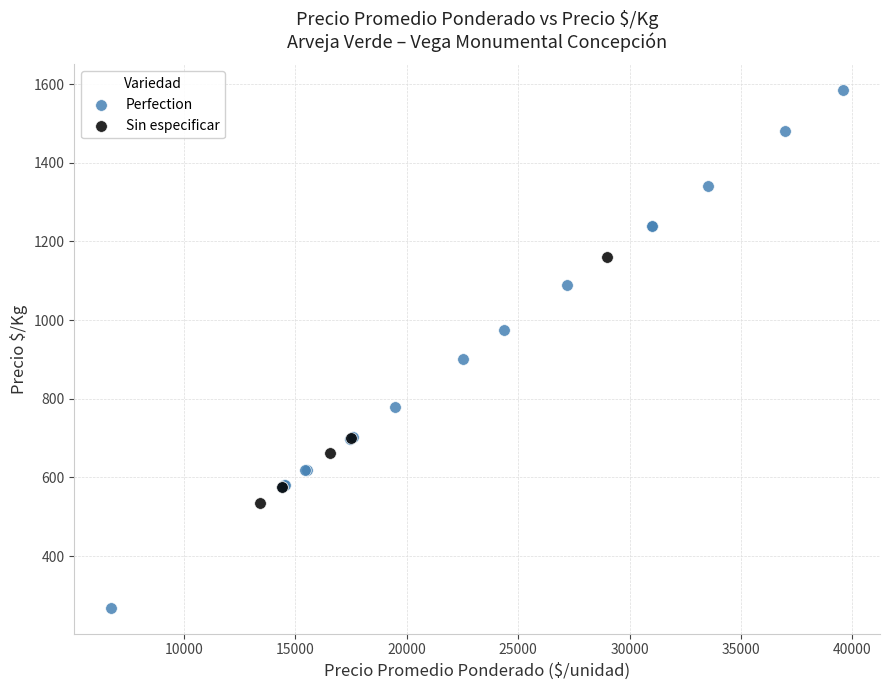

Which series reaches the minimum Y coordinate?

Perfection